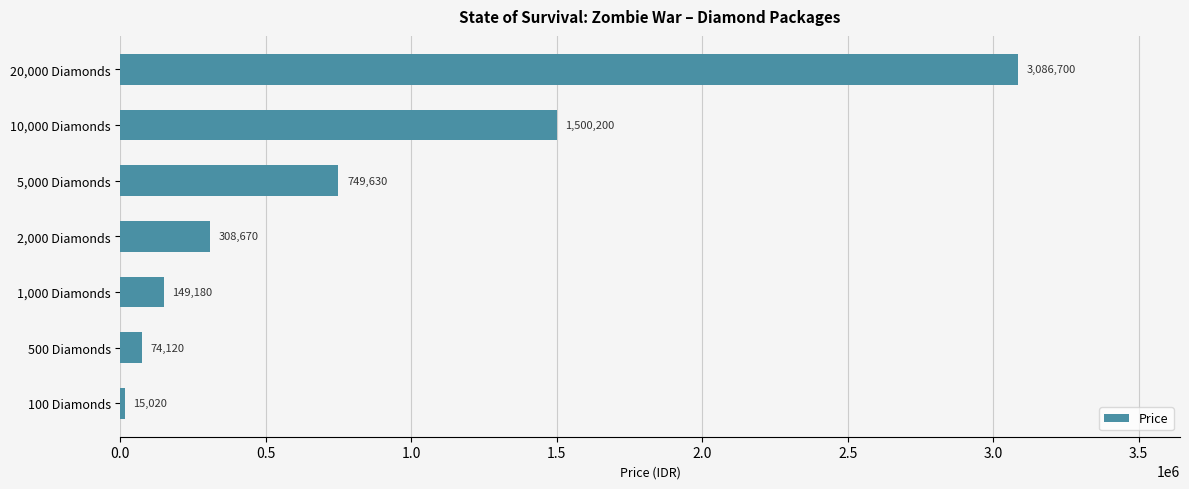

What is the label of the 5th bar from the bottom?

5,000 Diamonds